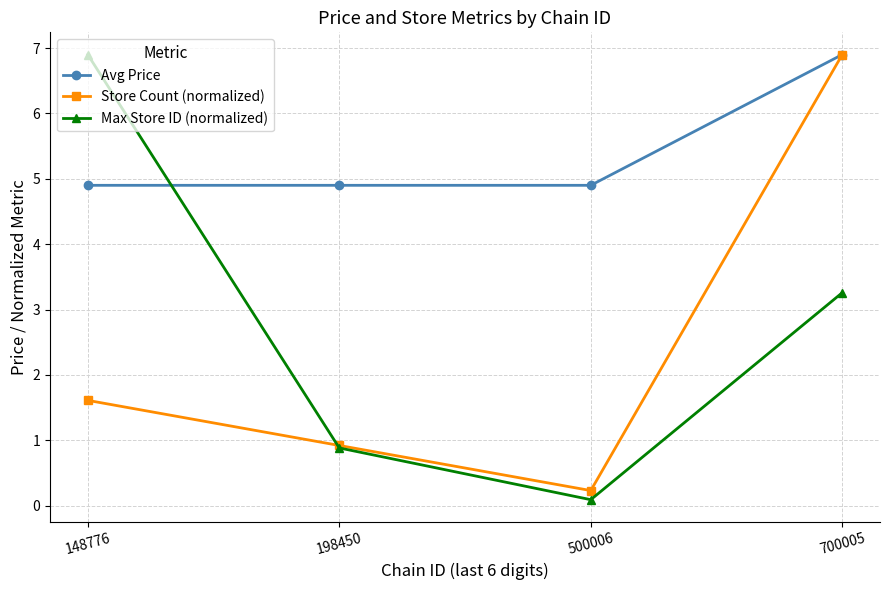

Does the chart display data point markers on the line(s)?

Yes